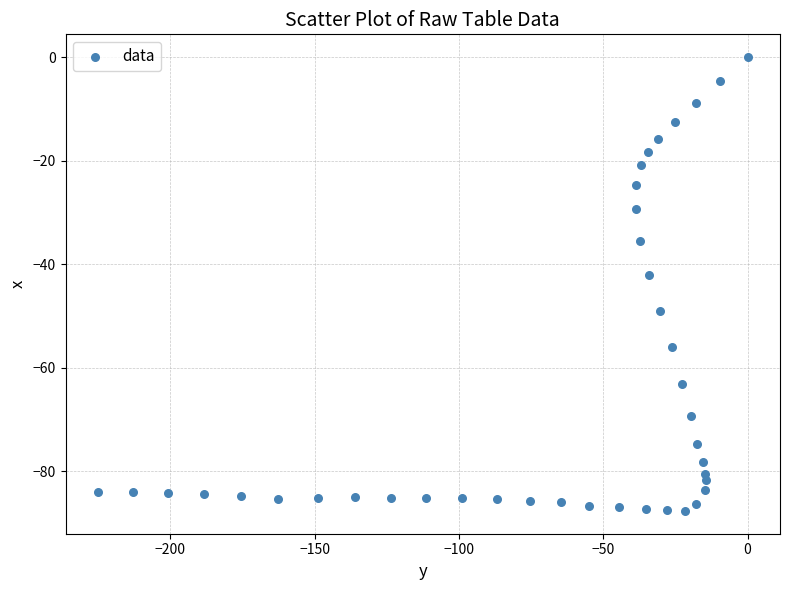

What is the range of Y values (max minus min)?

87.7